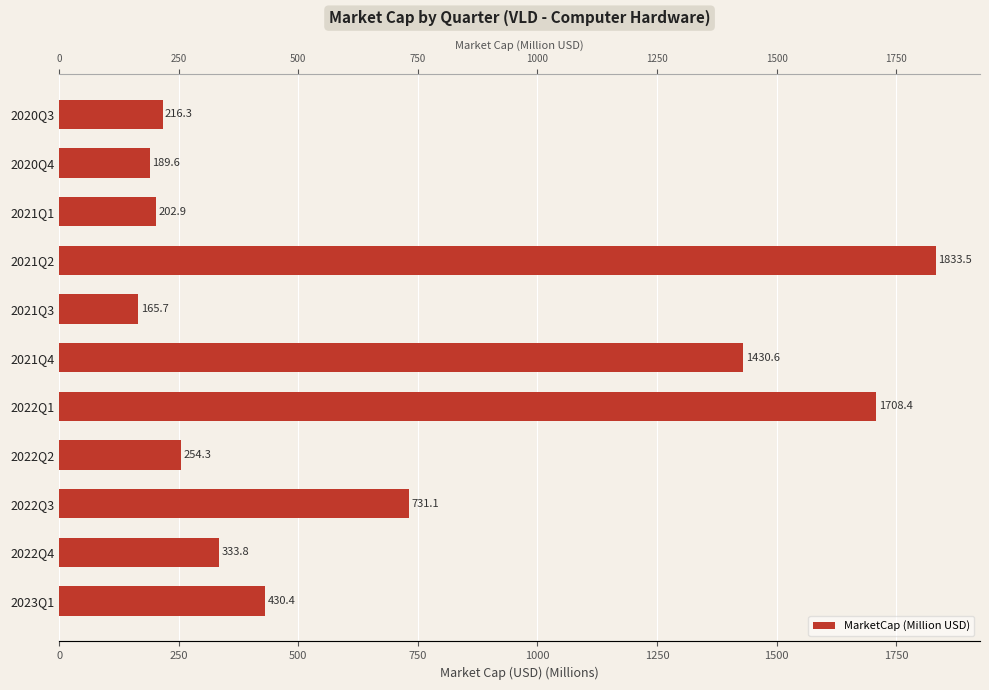

Does the chart contain stacked bars?

No